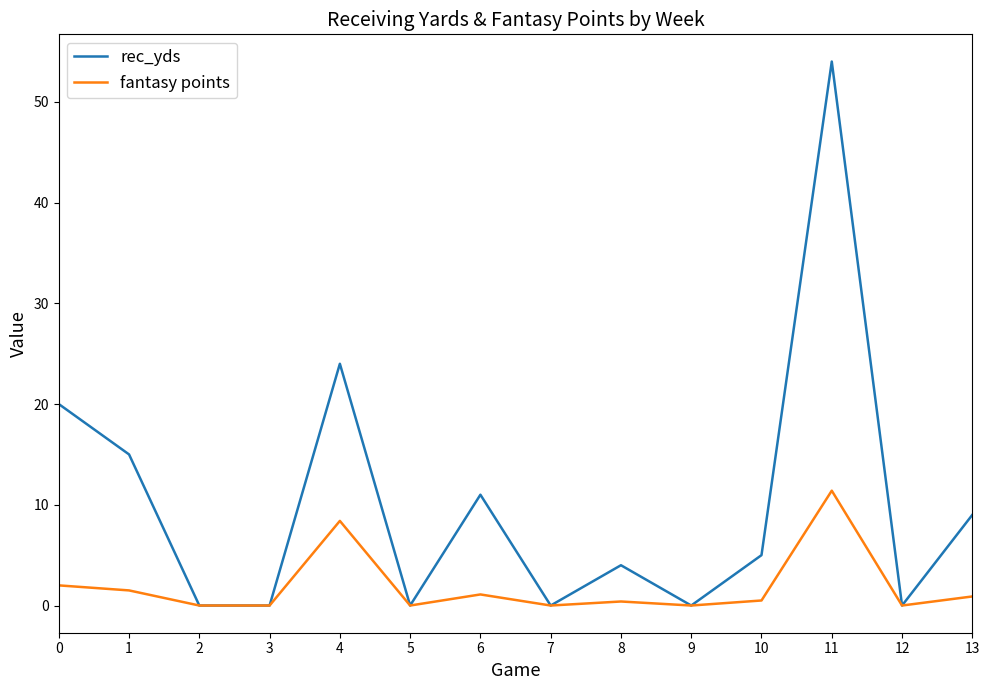

Rank the series by their maximum value, from lowest to highest.

fantasy points, rec_yds